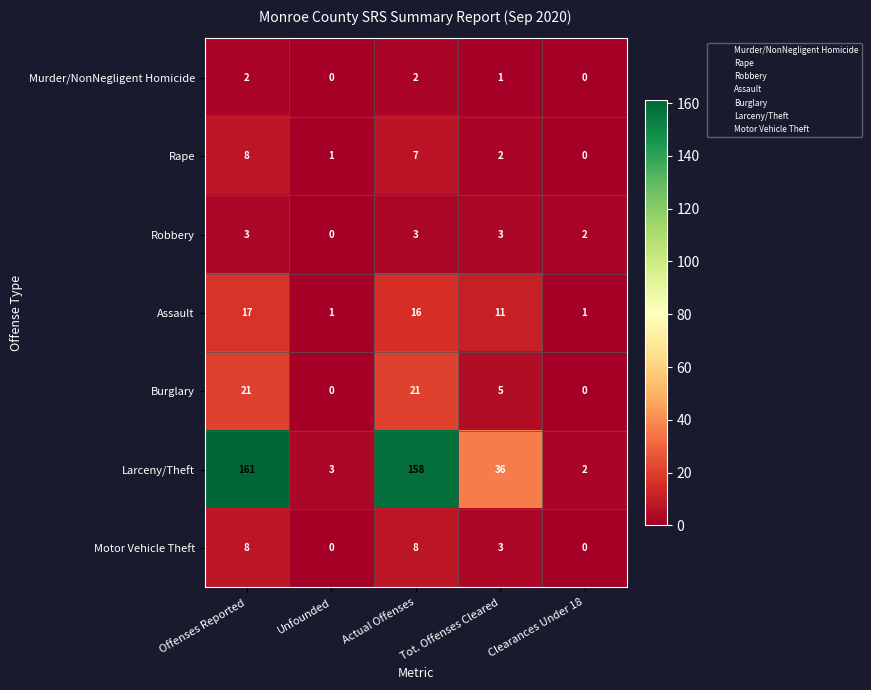

Which series has the largest total across all categories?

Larceny/Theft